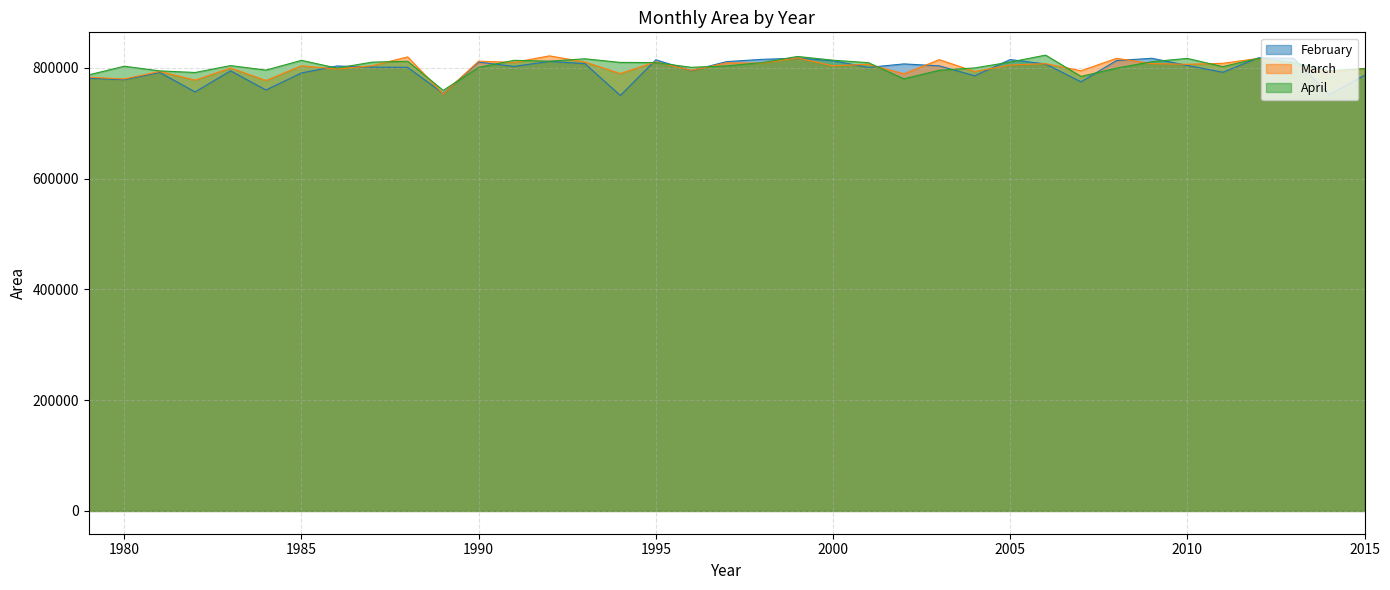

Reading right to left, list all the values displayed in this chart.

February: 2015=786734.5	2014=751643.8	2013=817439.3	2012=818253.8	2011=792240.7	2010=804569.5	2009=817505.7	2008=813402.5	2007=774956.0	2006=807205.7	2005=815200.6	2004=785944.0	2003=803840.9	2002=807344.7	2001=801076.7	2000=813136.3	1999=817721.3	1998=815571.0	1997=811500.7	1996=795234.7	1995=814790.8	1994=750383.2	1993=807796.6	1992=811864.3	1991=802832.9	1990=810589.7	1989=753943.0	1988=801149.9	1987=801511.3	1986=803618.9	1985=791005.1	1984=760232.7	1983=794850.1	1982=756774.3	1981=791891.4	1980=778862.6	1979=781320.4
March: 2015=799188.3	2014=792165.3	2013=801845.2	2012=817227.5	2011=808385.2	2010=806642.6	2009=807881.2	2008=817409.3	2007=794973.2	2006=807787.1	2005=805453.2	2004=793574.4	2003=815041.2	2002=789460.7	2001=806703.7	2000=803998.5	1999=818140.4	1998=808822.6	1997=809103.5	1996=795781.4	1995=811139.1	1994=789946.6	1993=810691.1	1992=821883.8	1991=809977.4	1990=812292.1	1989=753038.3	1988=819997.3	1987=804122.4	1986=798081.6	1985=803962.8	1984=777401.6	1983=799894.9	1982=778063.7	1981=793619.3	1980=780134.6	1979=783263.3
April: 2015=798828.8	2014=794825.4	2013=809893.7	2012=817370.3	2011=802456.1	2010=817251.9	2009=811443.3	2008=799659.4	2007=784750.4	2006=823200.7	2005=810692.2	2004=800096.0	2003=795873.9	2002=780433.9	2001=809548.3	2000=814052.6	1999=820805.1	1998=809780.7	1997=803722.6	1996=801205.4	1995=809733.8	1994=810053.1	1993=816574.6	1992=812328.1	1991=813803.7	1990=801062.1	1989=759533.8	1988=812125.3	1987=810569.9	1986=799810.4	1985=813762.3	1984=796160.8	1983=804297.2	1982=791850.0	1981=794775.1	1980=803139.2	1979=787591.1